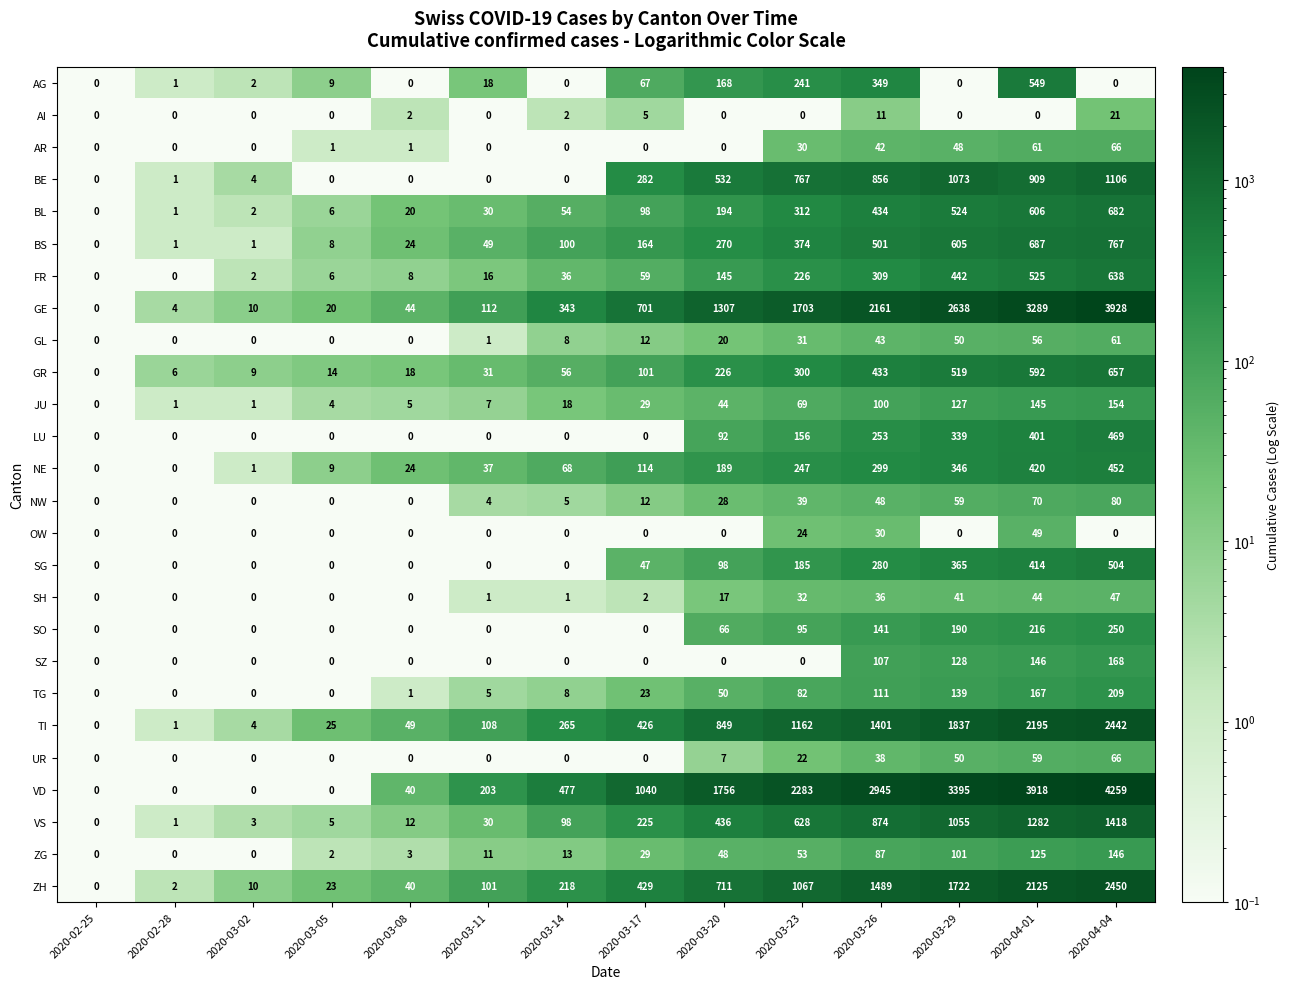

Which category has the highest value in the TI series?

2020-04-04